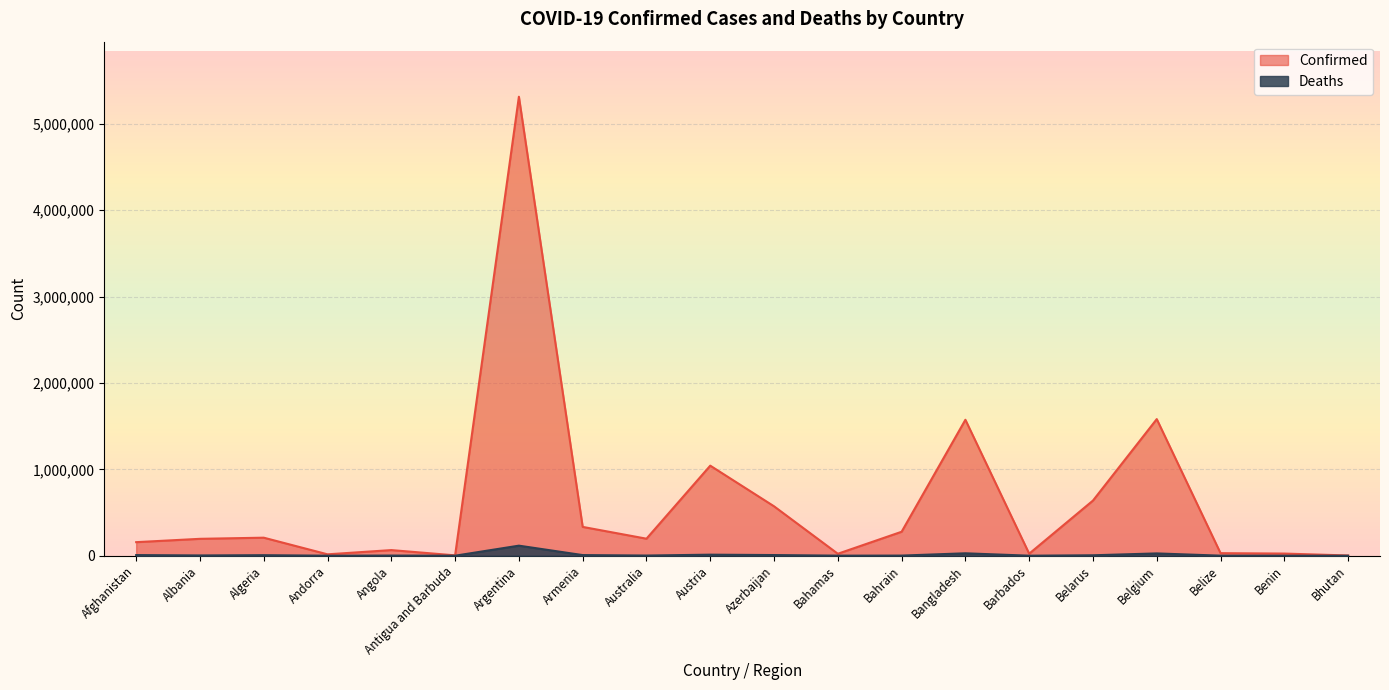

Reading left to right, list all the values displayed in this chart.

Confirmed: 156864	195523	208695	16086	64997	4131	5313607	333583	196979	1042571	572085	22655	277322	1573889	23426	638402	1581500	29501	24846	2632
Deaths: 7363	3029	6015	130	1729	108	116360	7253	1938	11993	7599	671	1393	27946	206	4932	26568	558	161	3